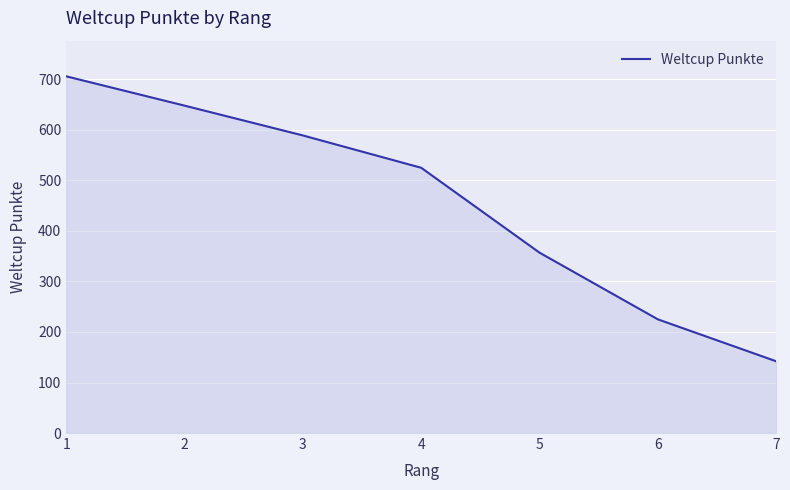

Is it true that the value at 2 is 348?

False